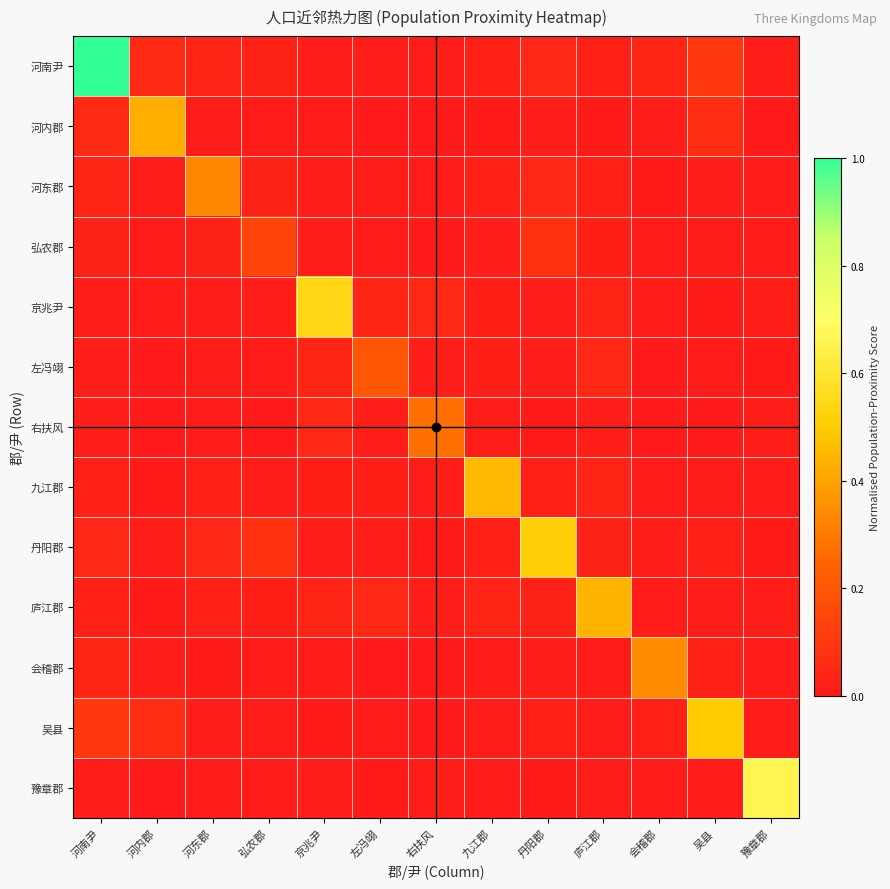

What is the greatest value displayed?

1.0